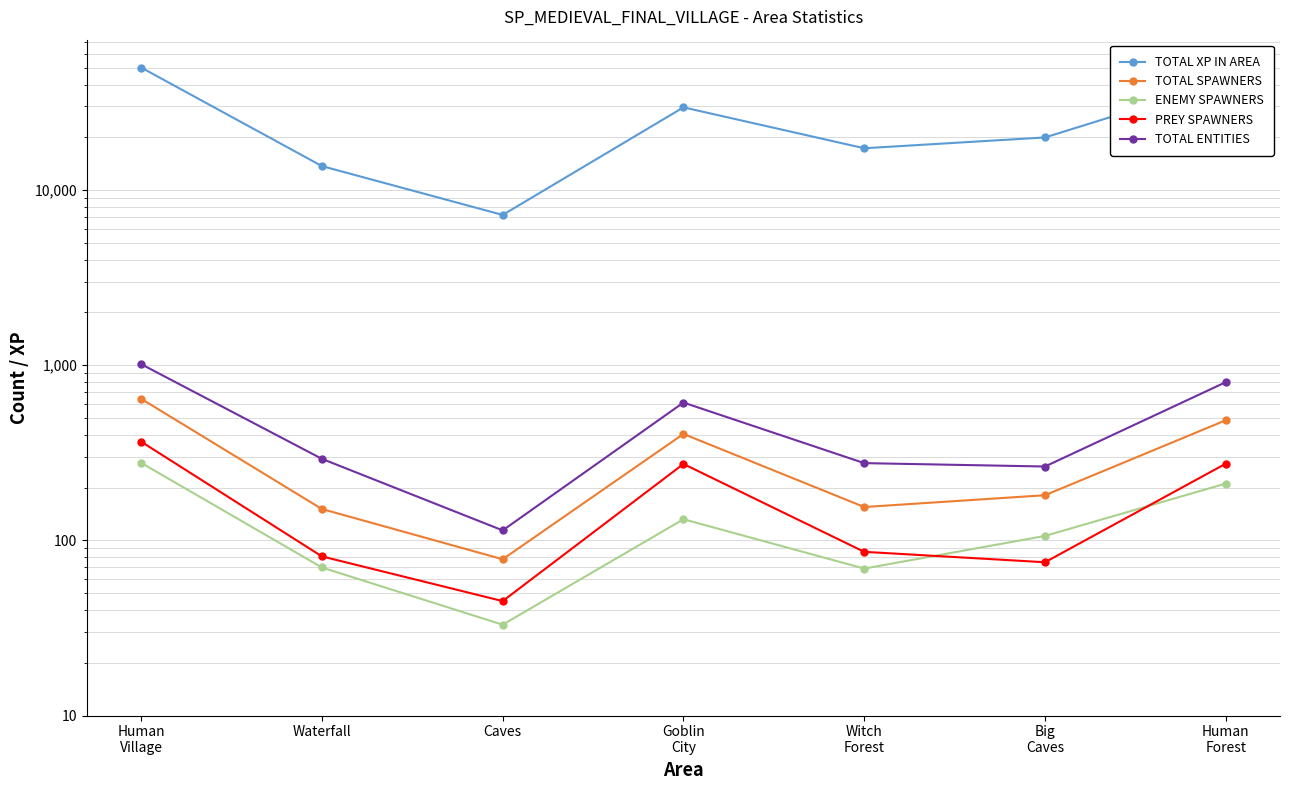

What is the sum of all TOTAL ENTITIES values?

3372